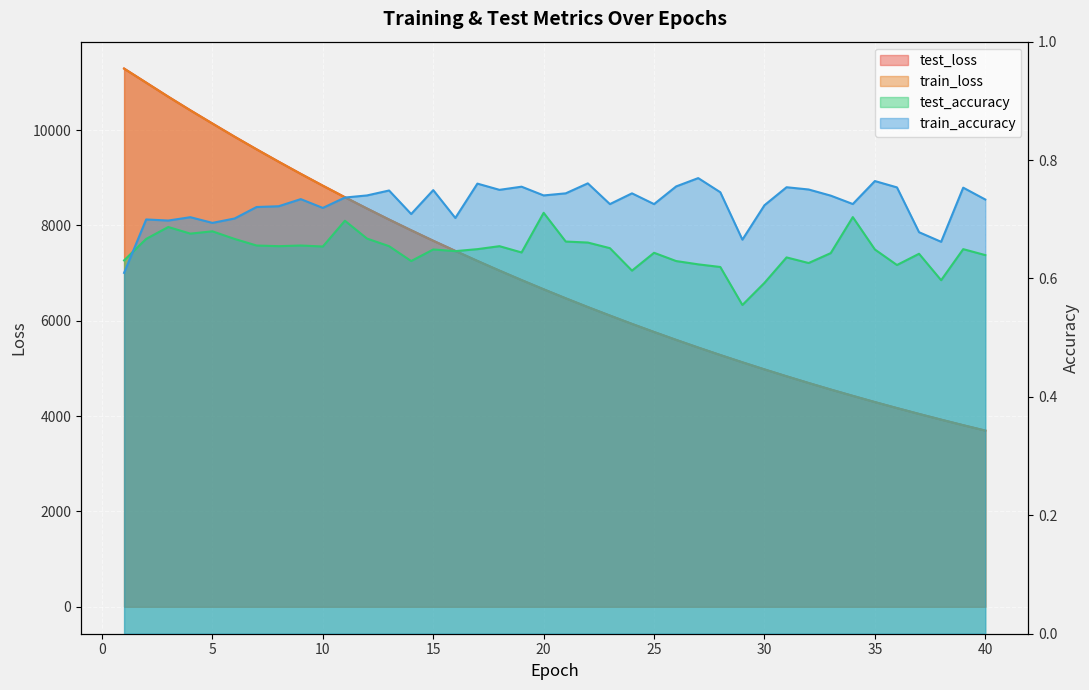

True or false: train_loss and test_loss intersect in this chart.

False